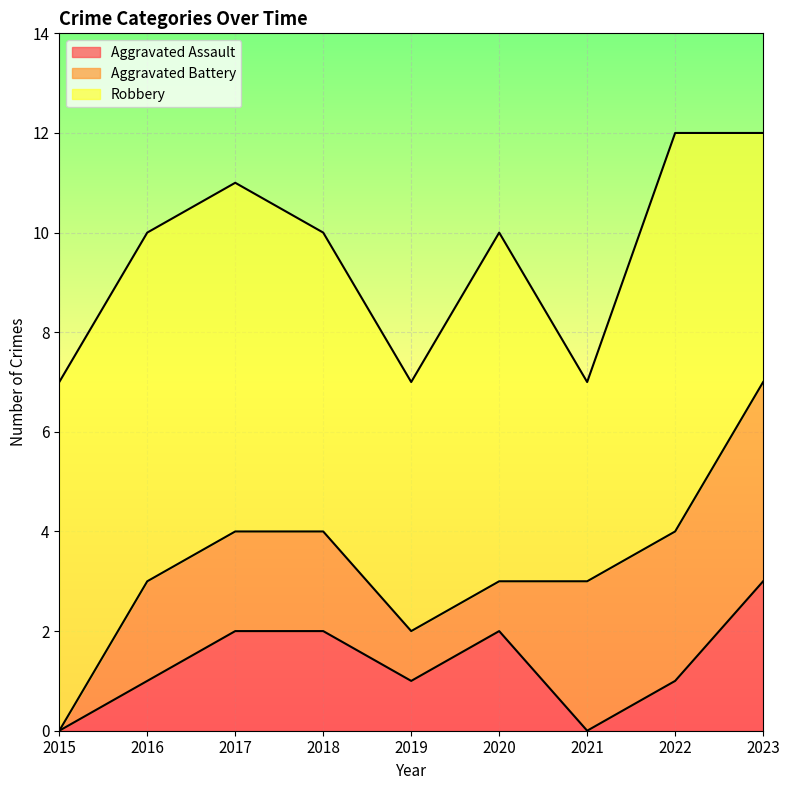

What is the greatest value displayed?

8